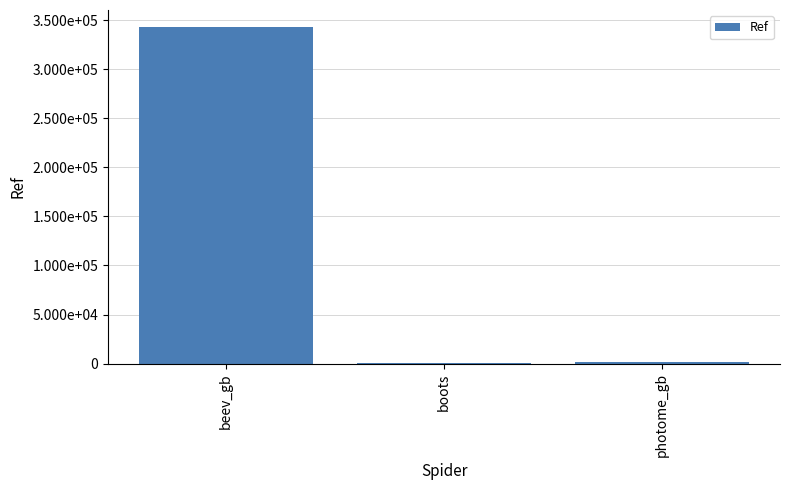

What is the value of the 3rd bar from the left?

1680